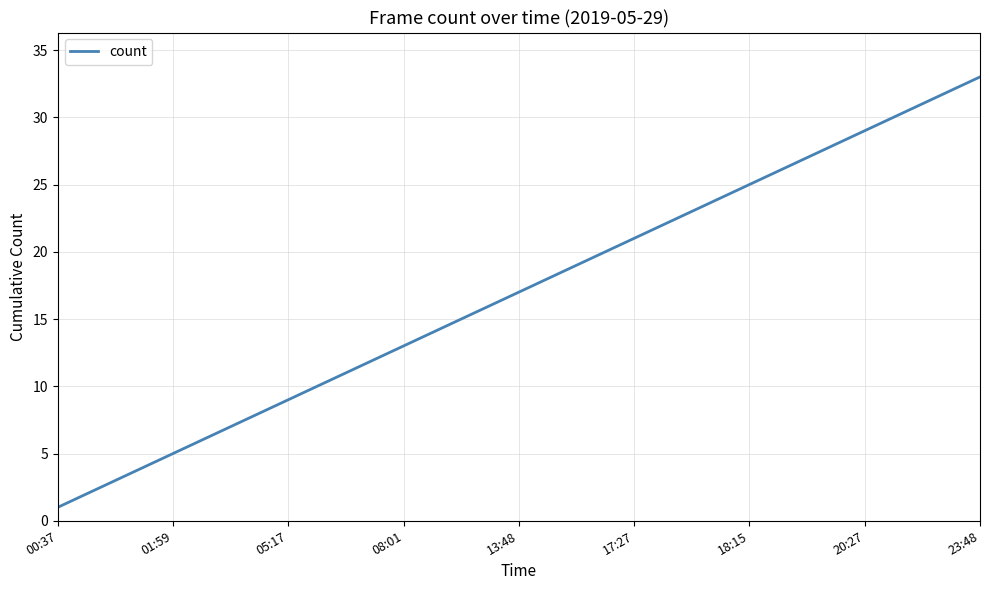

What is the greatest value displayed?

33